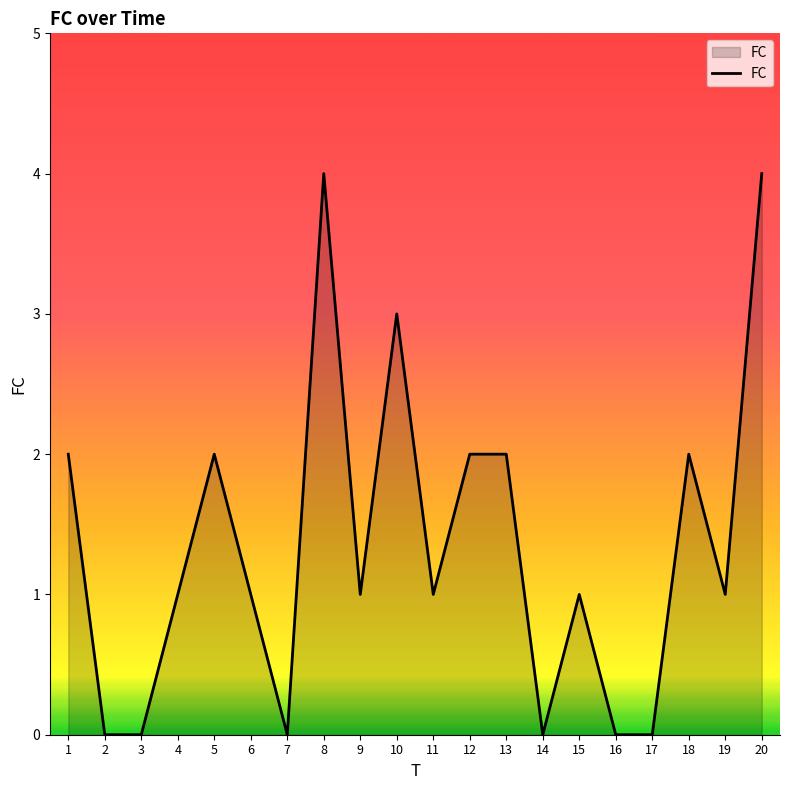

True or false: the data shows 3 at 5.

False